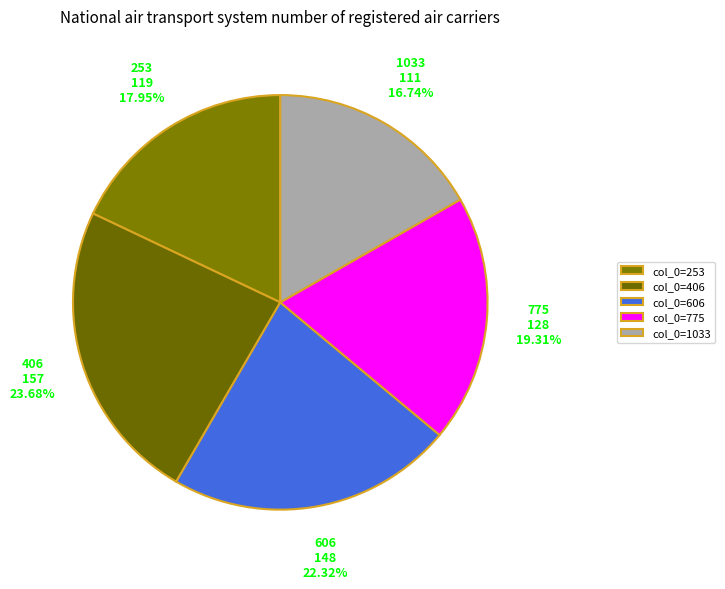

What portion of the pie excludes 1033?

83.3%